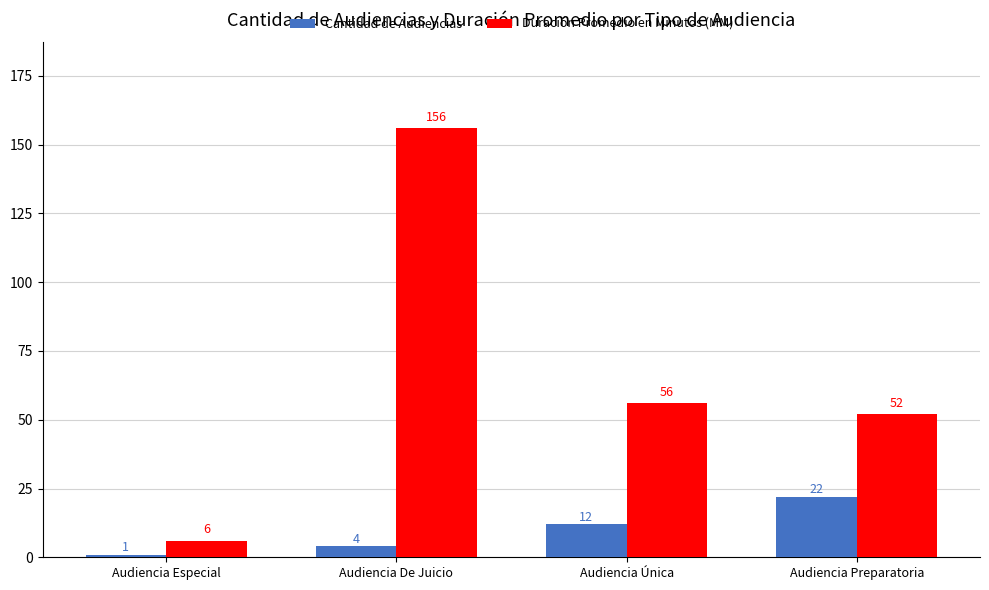

At which category does the chart reach its peak across all series?

Audiencia De Juicio